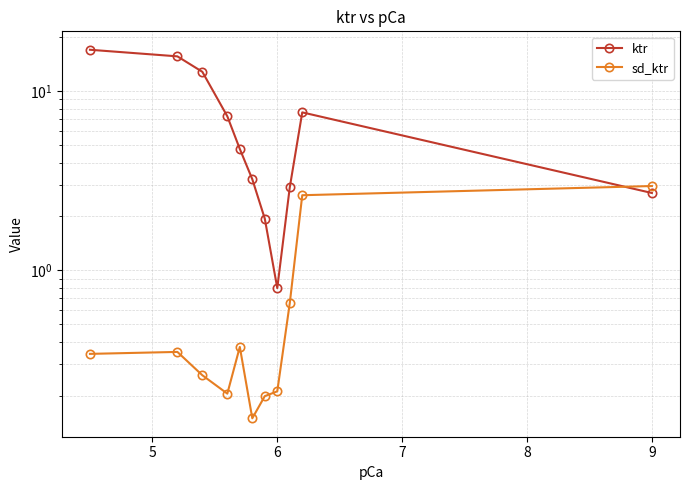

How many lines are shown in the chart?

2